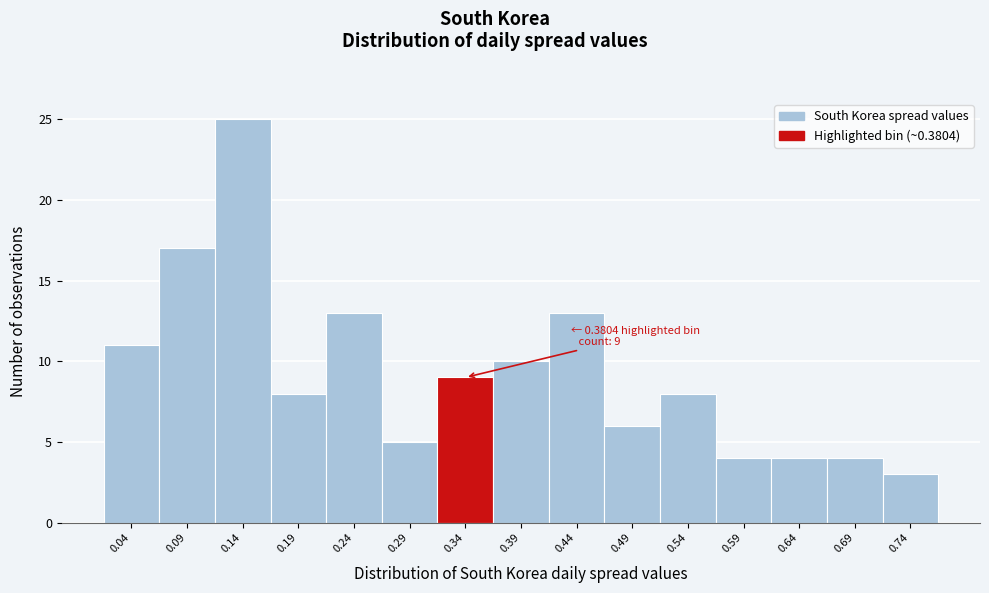

Reading left to right, extract all data points from this chart.

11	17	25	8	13	5	9	10	13	6	8	4	4	4	3